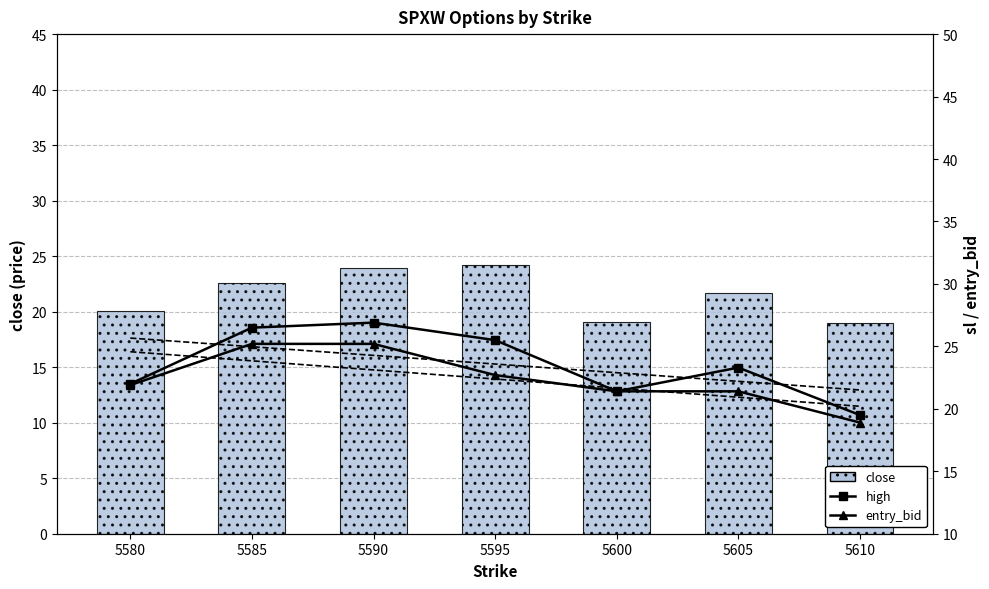

What is the sum of the close values at 5585 and 5610?

41.6